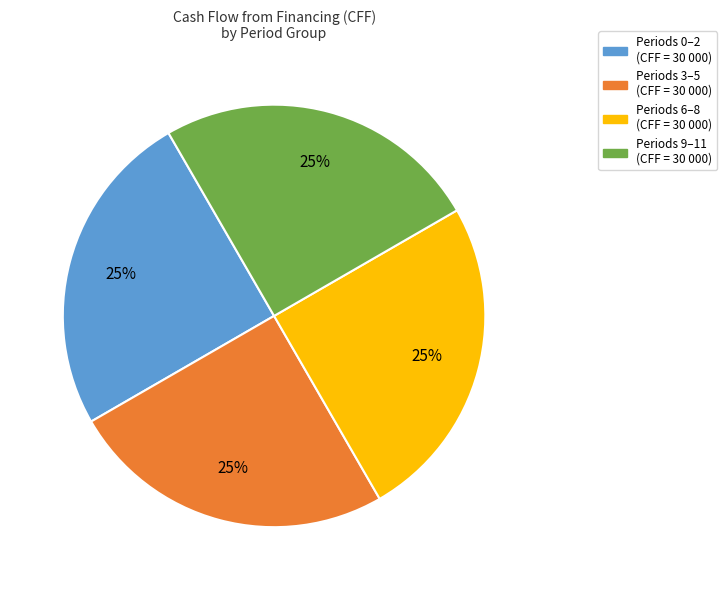

To the nearest percent, what is the difference between the largest and smallest slice percentages?

0%